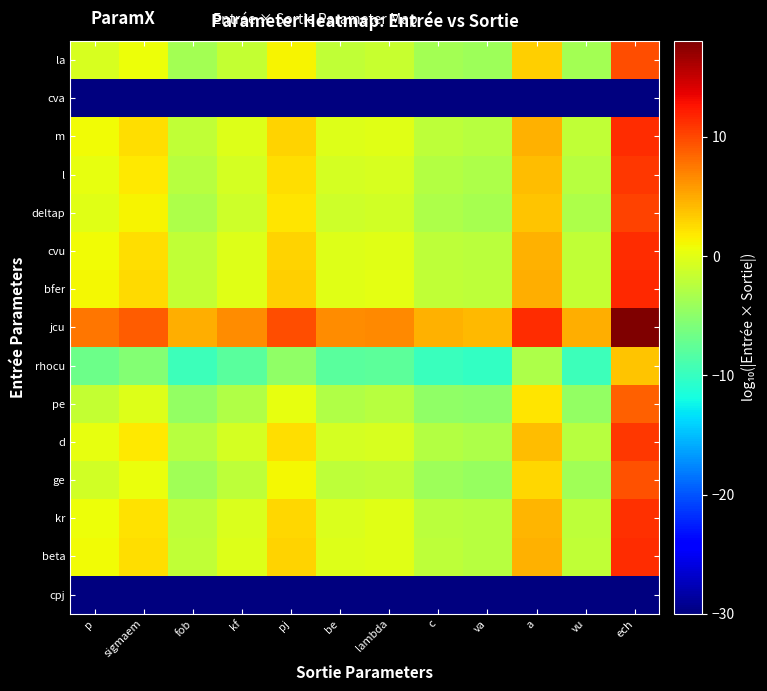

Which label corresponds to the largest value in the chart?

ech